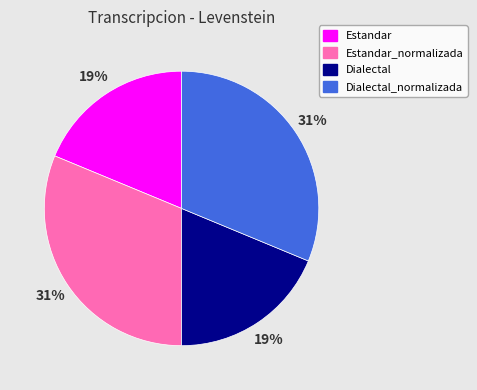

How many slices are in this pie chart?

4